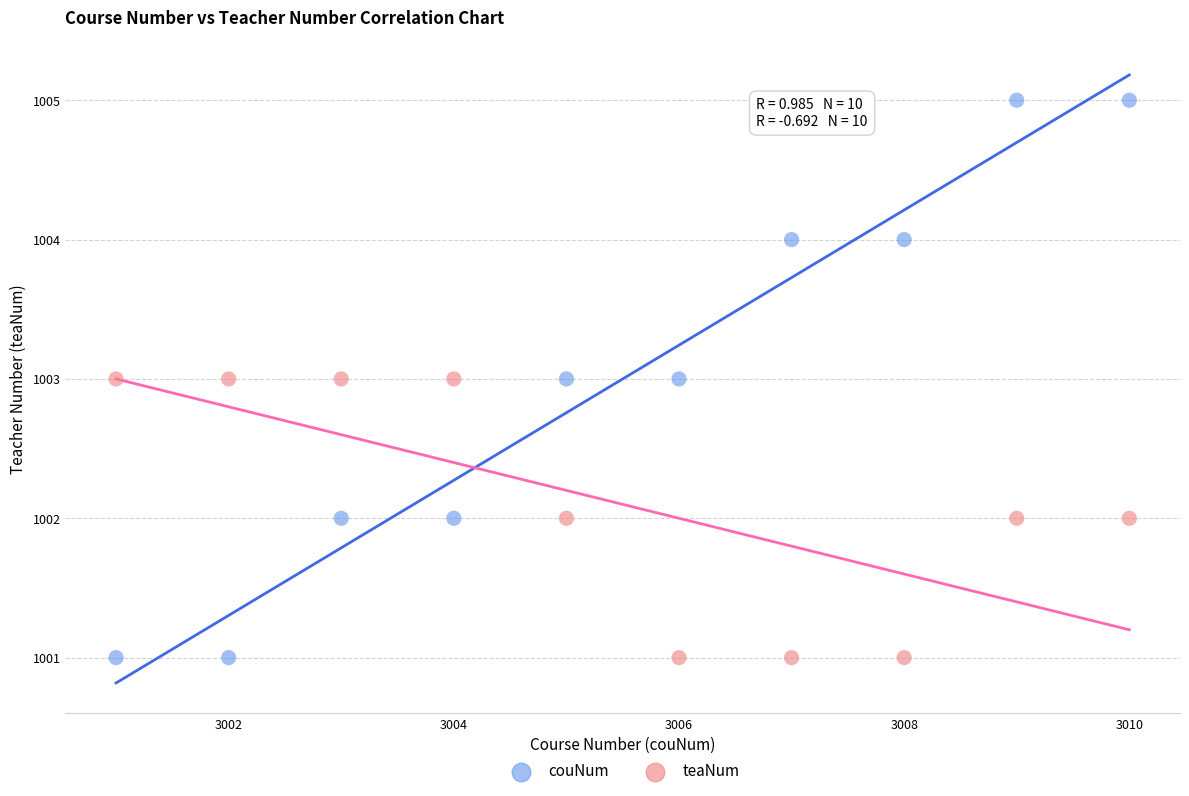

Which series has the widest spread of Y values?

couNum